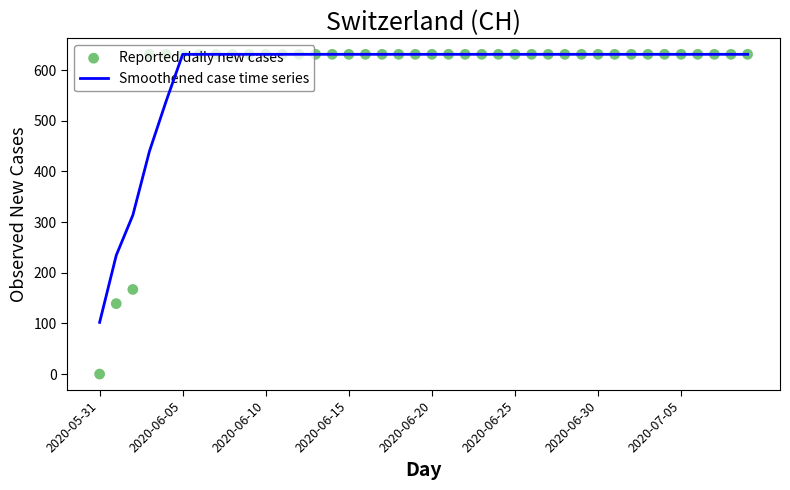

Which series has the widest spread of Y values?

Reported daily new cases